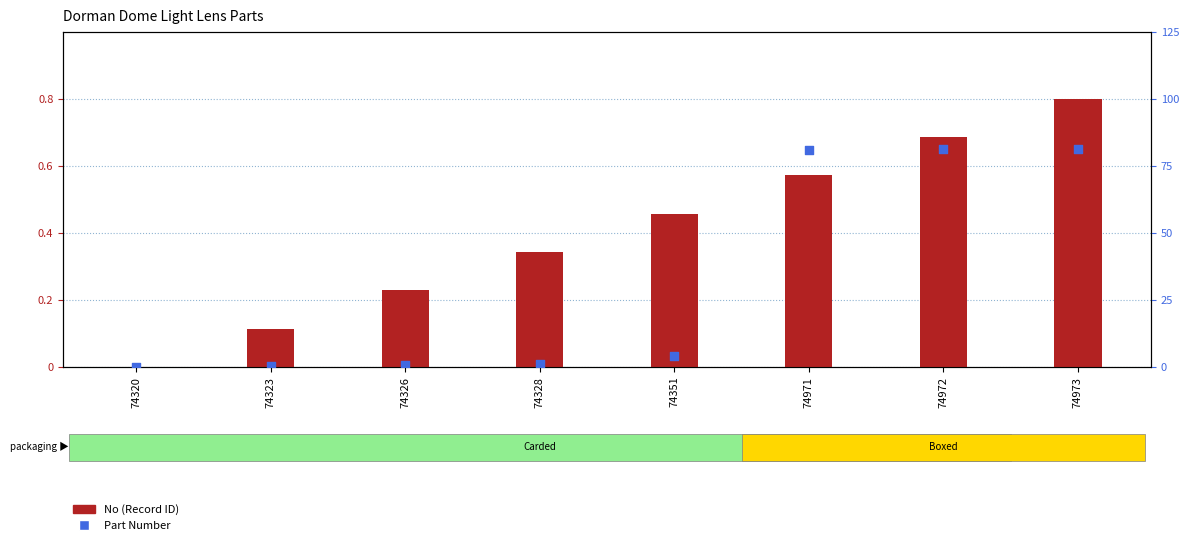

Which series reaches the minimum Y coordinate?

No (Record ID)